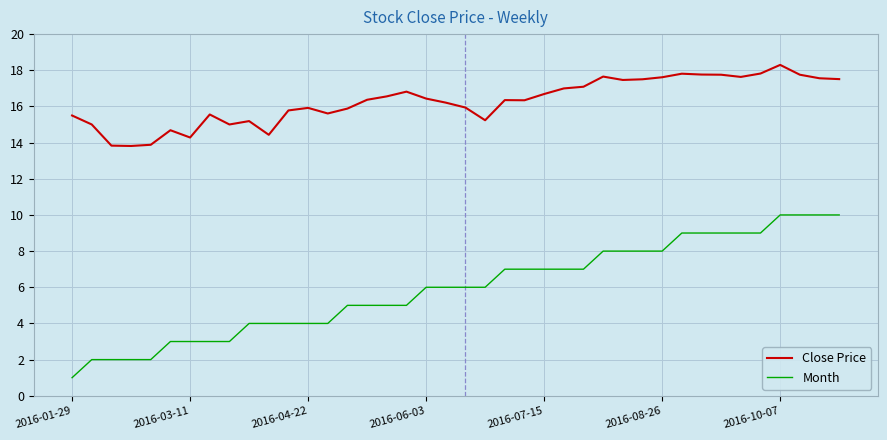

Rank the series by their average value, from lowest to highest.

Month, Close Price